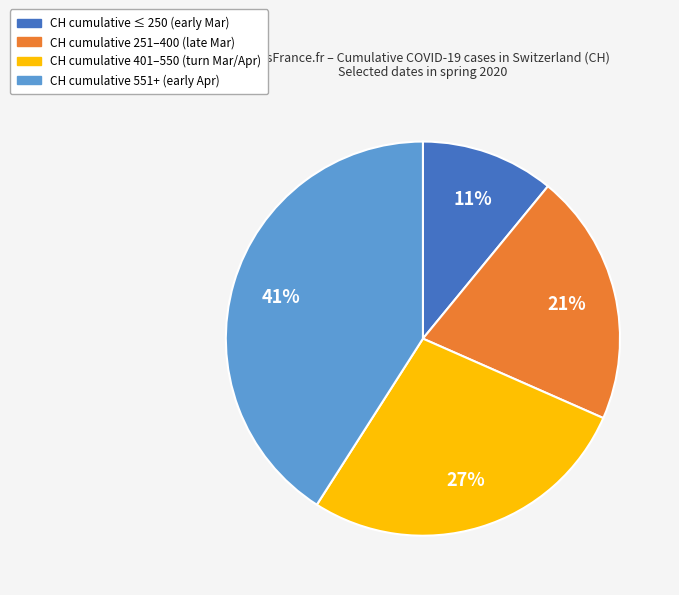

Is there a majority slice in this chart?

No